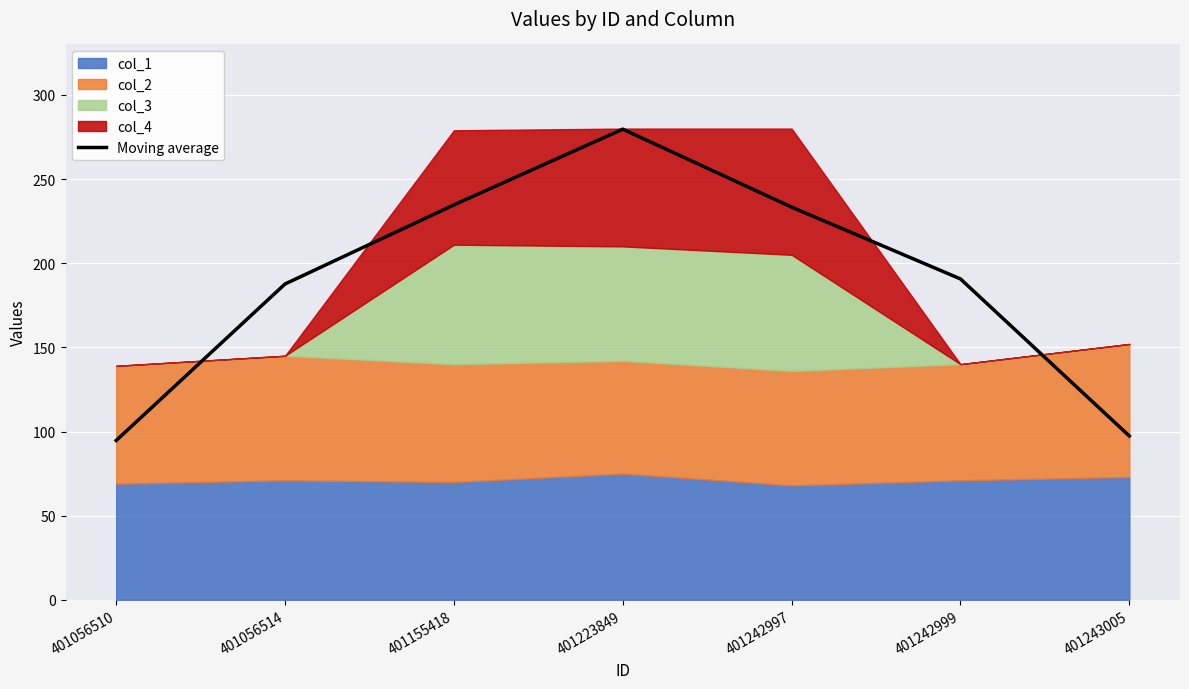

What is the smallest value displayed?

94.7